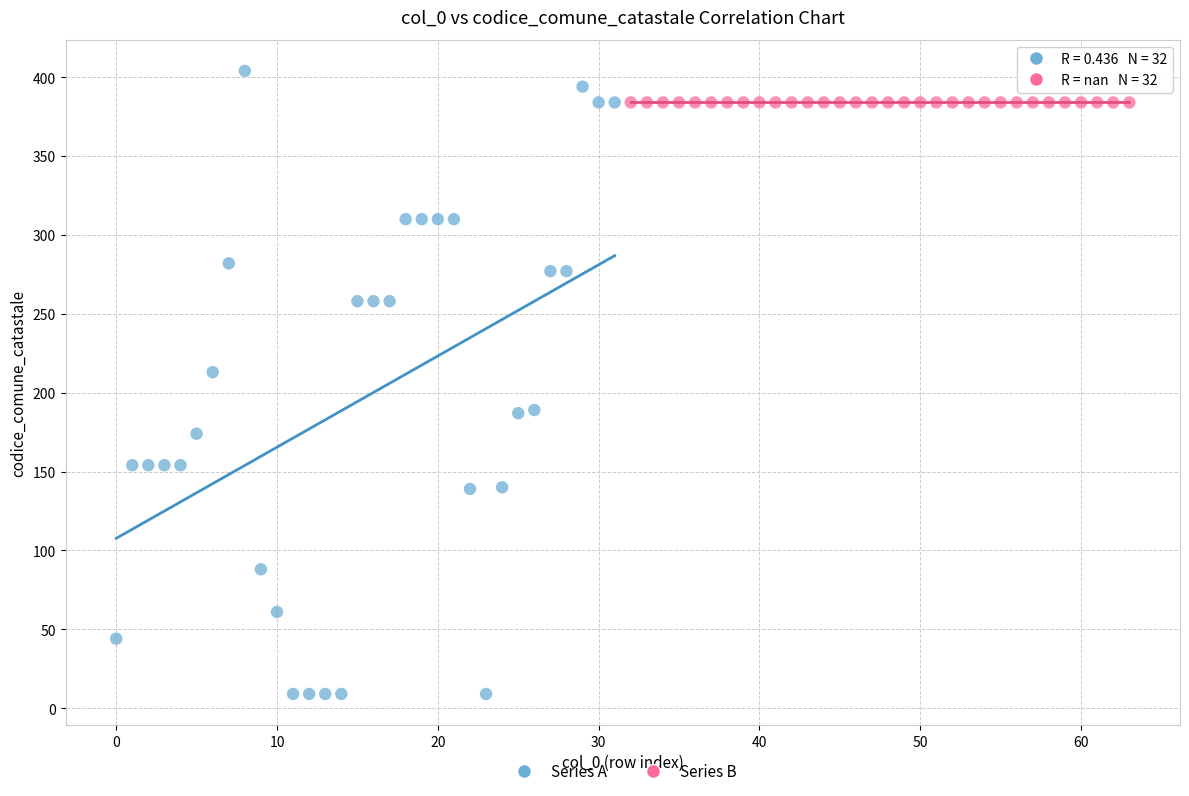

What are all the series names shown in the legend?

Series A, Series B